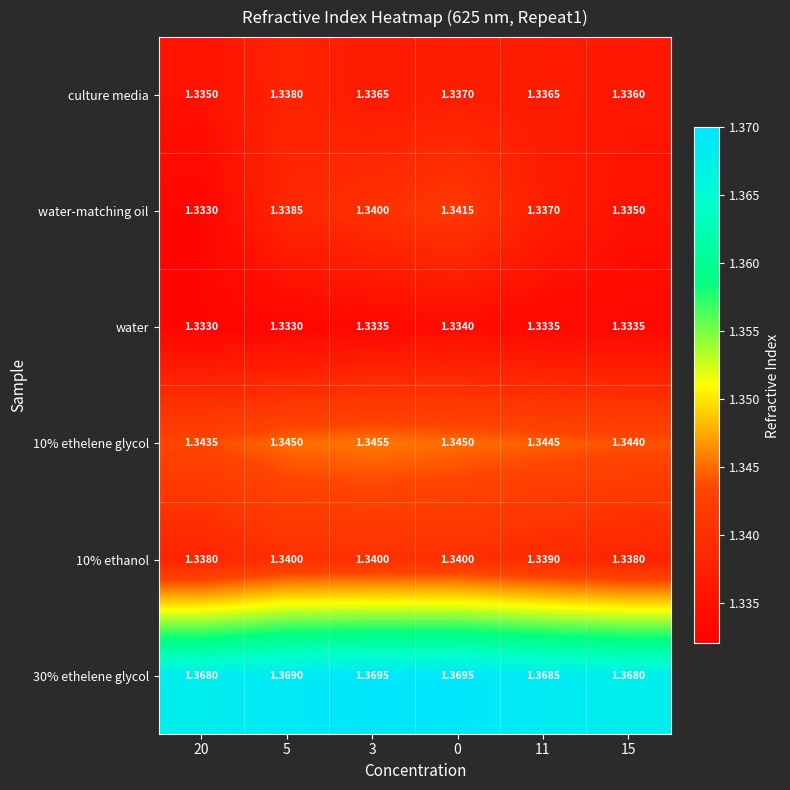

How many series are shown in this chart?

6